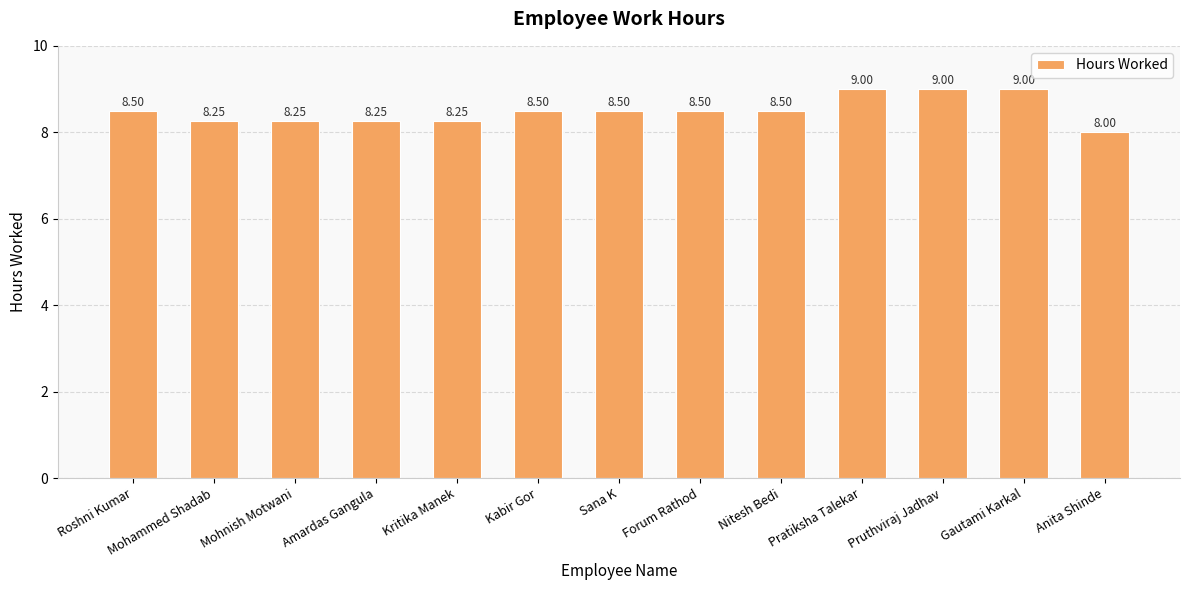

What is the ratio of the value at Pratiksha Talekar to the value at Pruthviraj Jadhav?

1.0